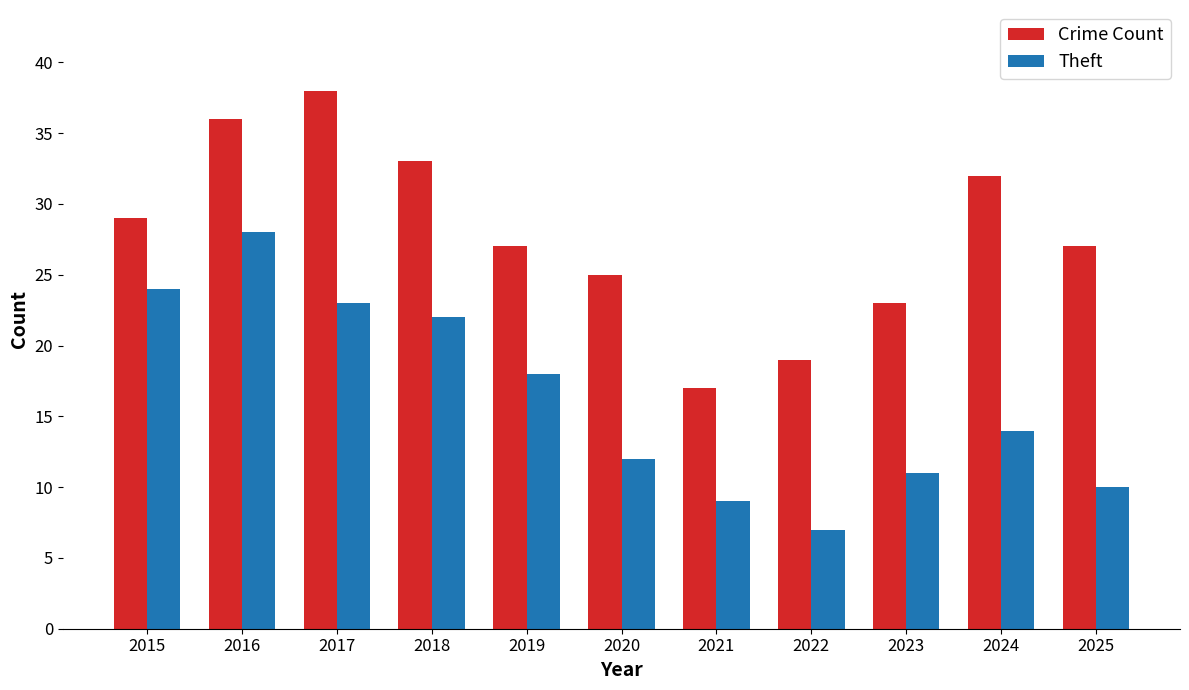

Between 2017 and 2022, which series saw the biggest shift?

Crime Count